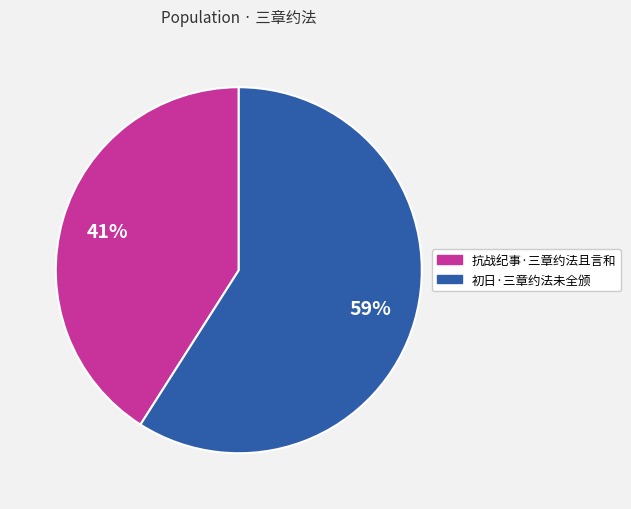

How many slices are in this pie chart?

2